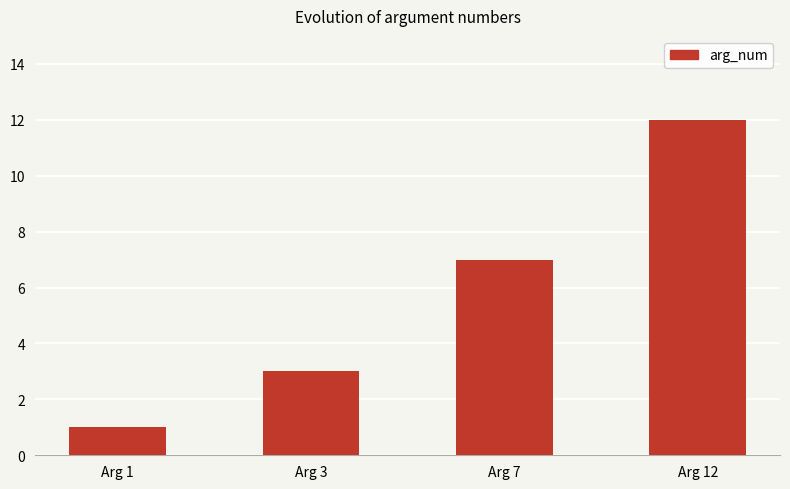

Reading left to right, transcribe all the data shown in this chart.

Arg 1=1	Arg 3=3	Arg 7=7	Arg 12=12